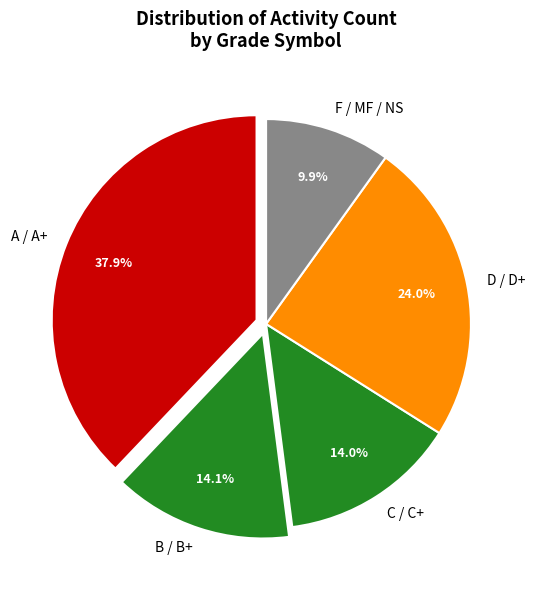

How many segments does this pie chart have?

5